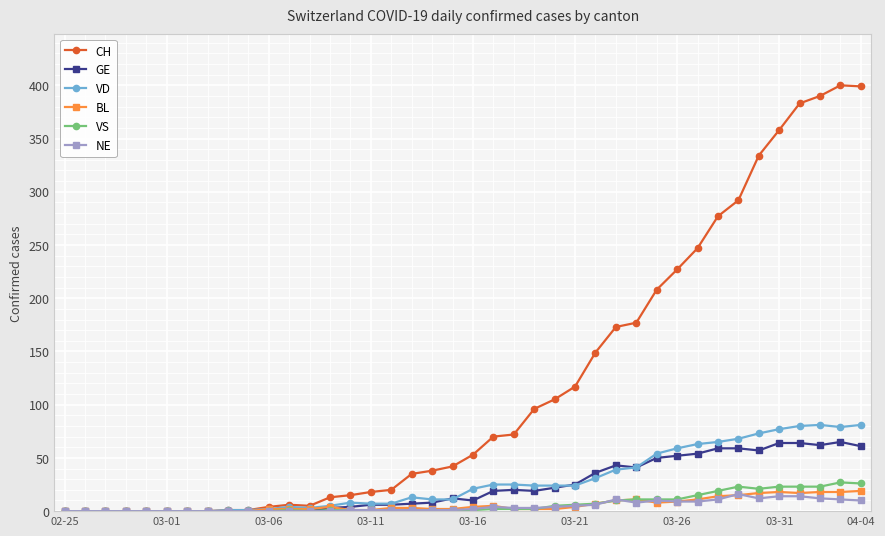

At how many categories does at least one series exceed 219?

10